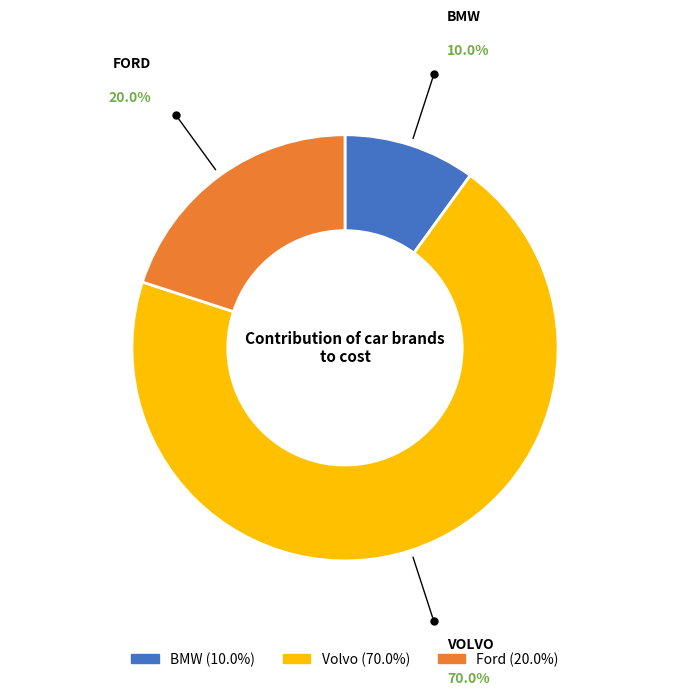

The Ford slice represents 20% of the pie. True or false?

True